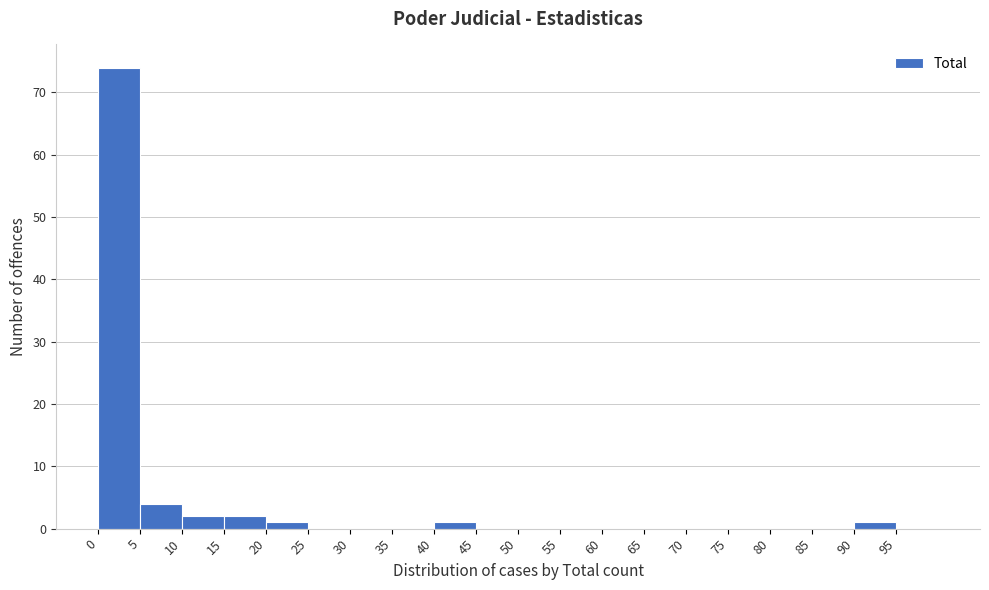

Over which range of the x-axis is the bar tallest?

0 to 5